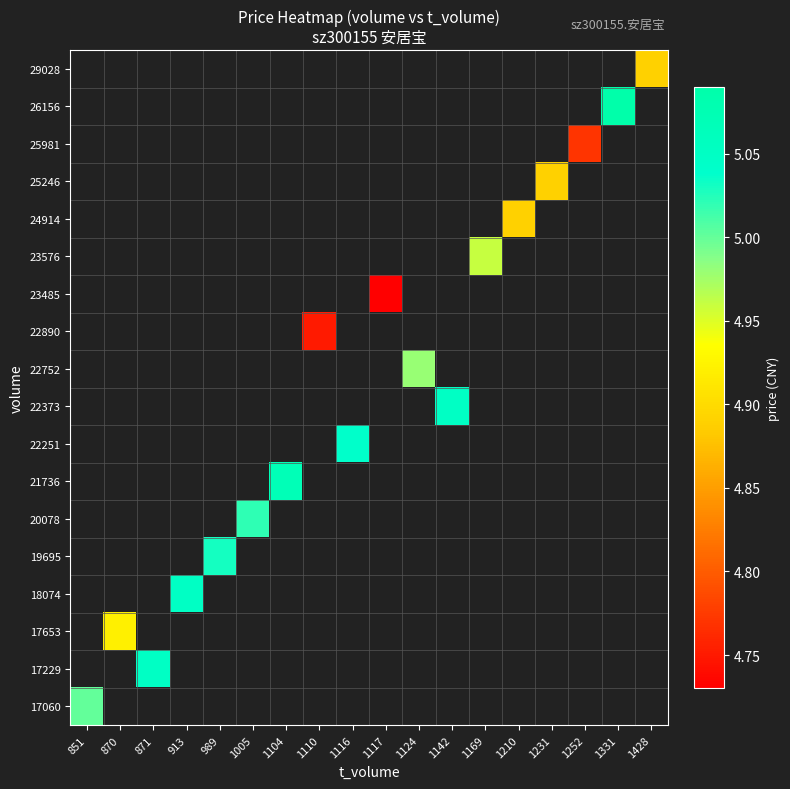

The 18074 series shows 7.9 at 913. True or false?

False